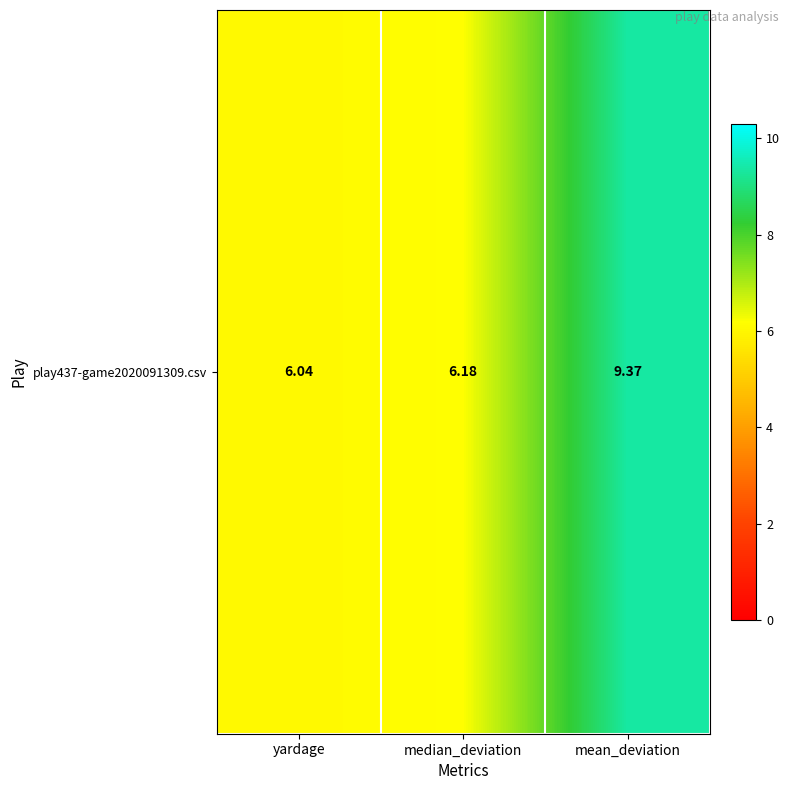

Reading right to left, list all the values displayed in this chart.

mean_deviation=9.4	median_deviation=6.2	yardage=6.0